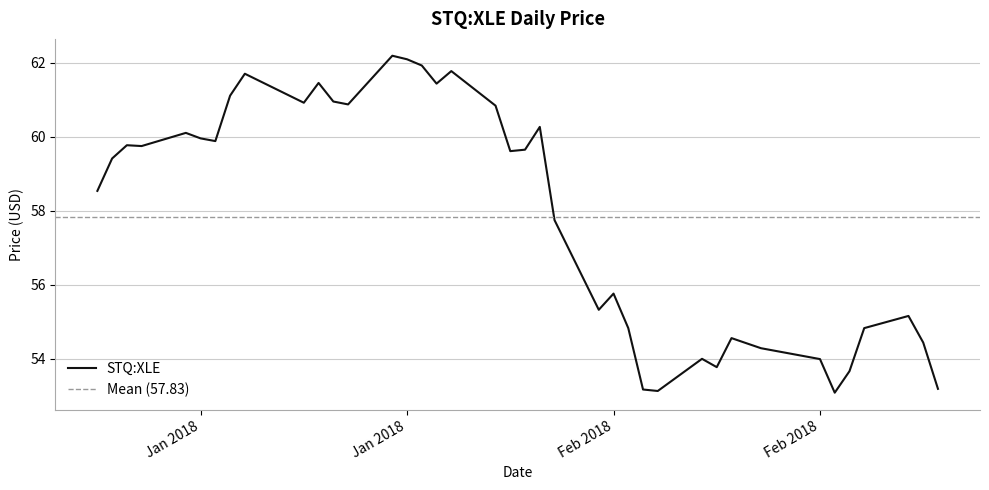

At which label does the data first exceed 59?

2018-01-03